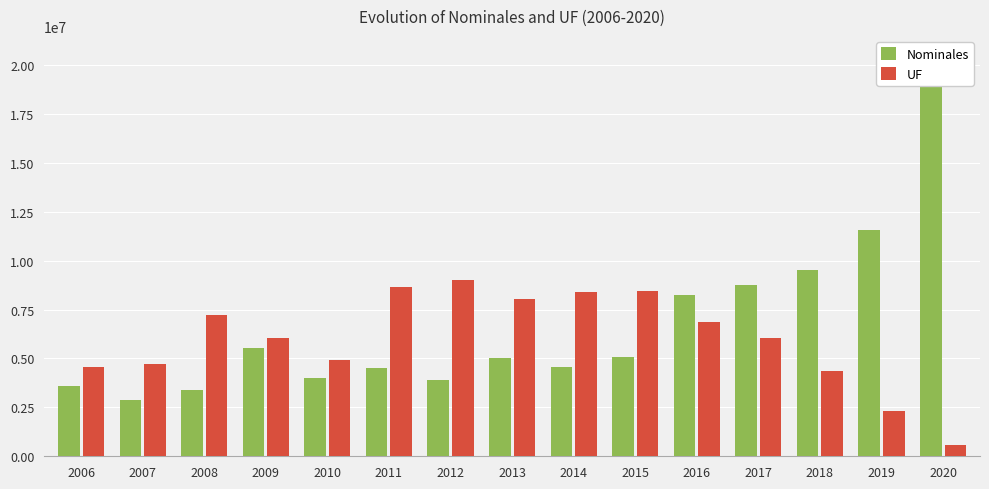

Reading left to right, transcribe all the data shown in this chart.

Nominales: 3595056	2851595	3382354	5543261	3995107	4517959	3905683	5005942	4537104	5053318	8243767	8769976	9528919	11564502	20458875
UF: 4574073	4707992	7231720	6035911	4920591	8668177	8999371	8027080	8371081	8441068	6870376	6066708	4355988	2321293	592711